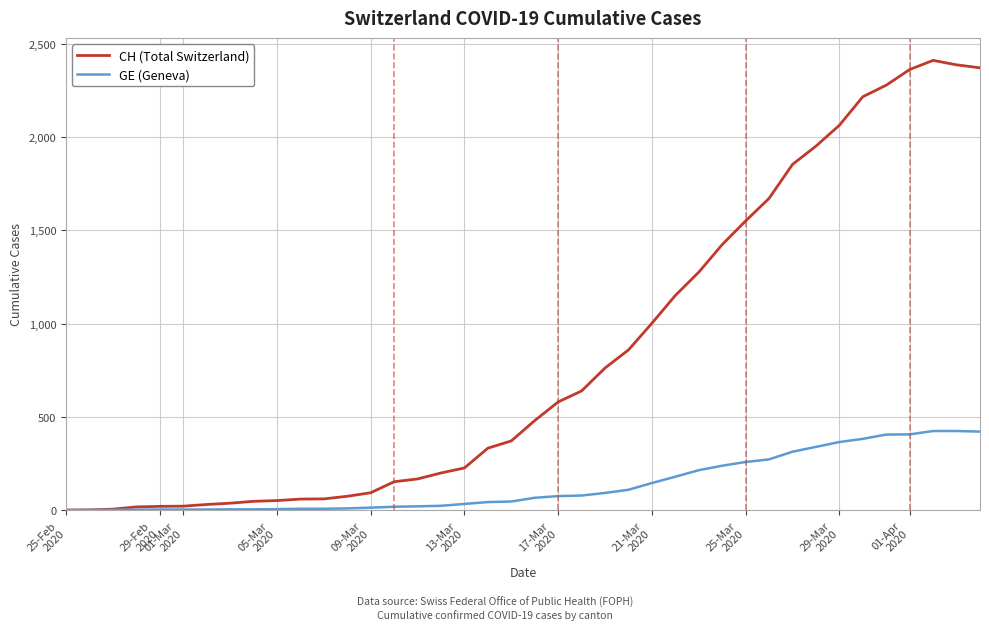

List the series in order of their overall mean, lowest first.

GE (Geneva), CH (Total Switzerland)